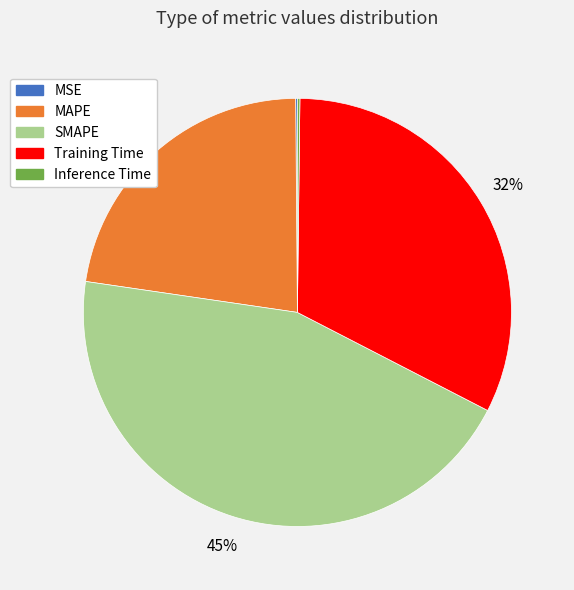

Which category has the biggest portion of the pie?

SMAPE